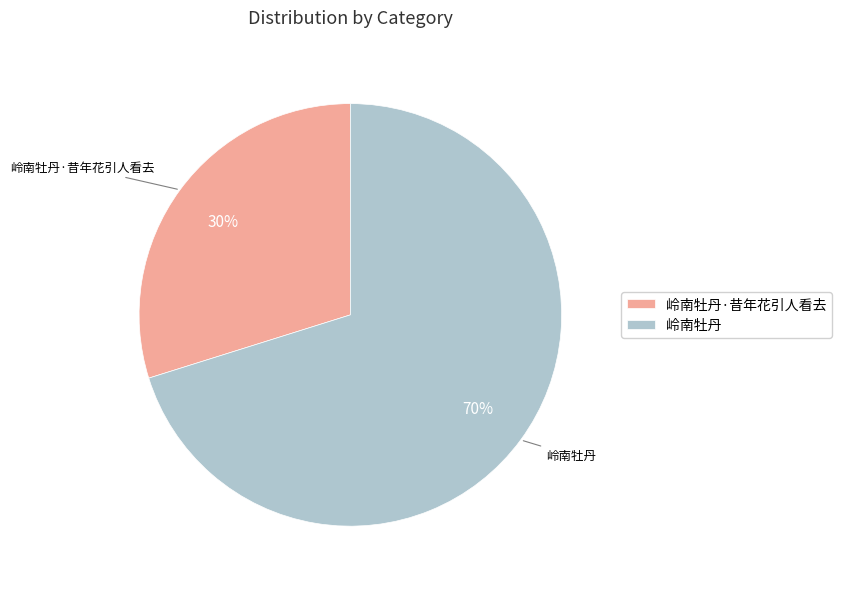

To the nearest percent, what percentage of the pie is 岭南牡丹?

70%